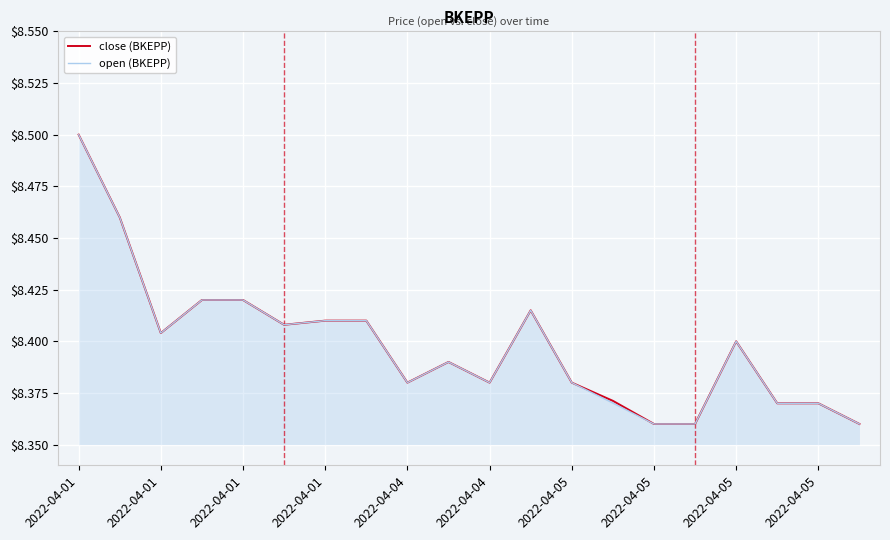

What is the lowest value of the open (BKEPP) series?

8.4